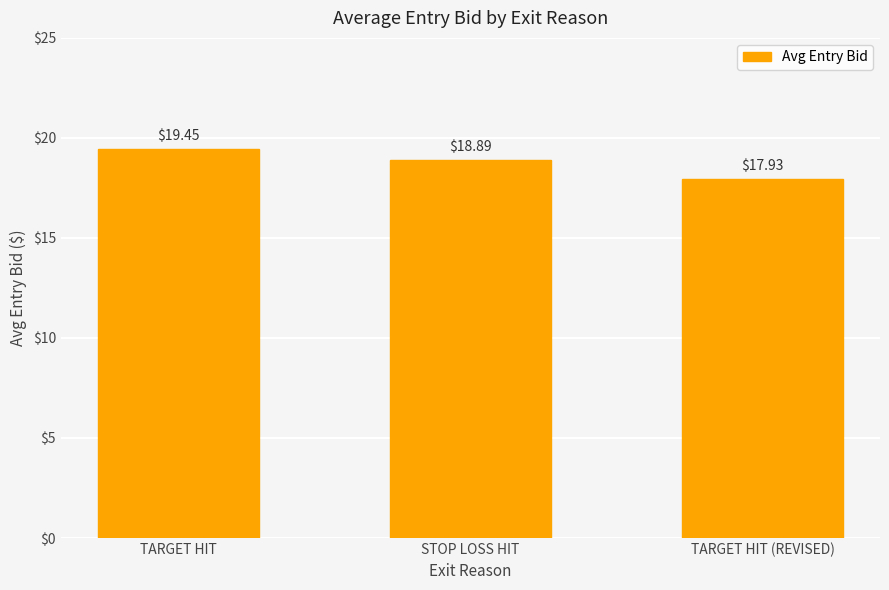

Between STOP LOSS HIT and TARGET HIT (REVISED), which is larger?

STOP LOSS HIT